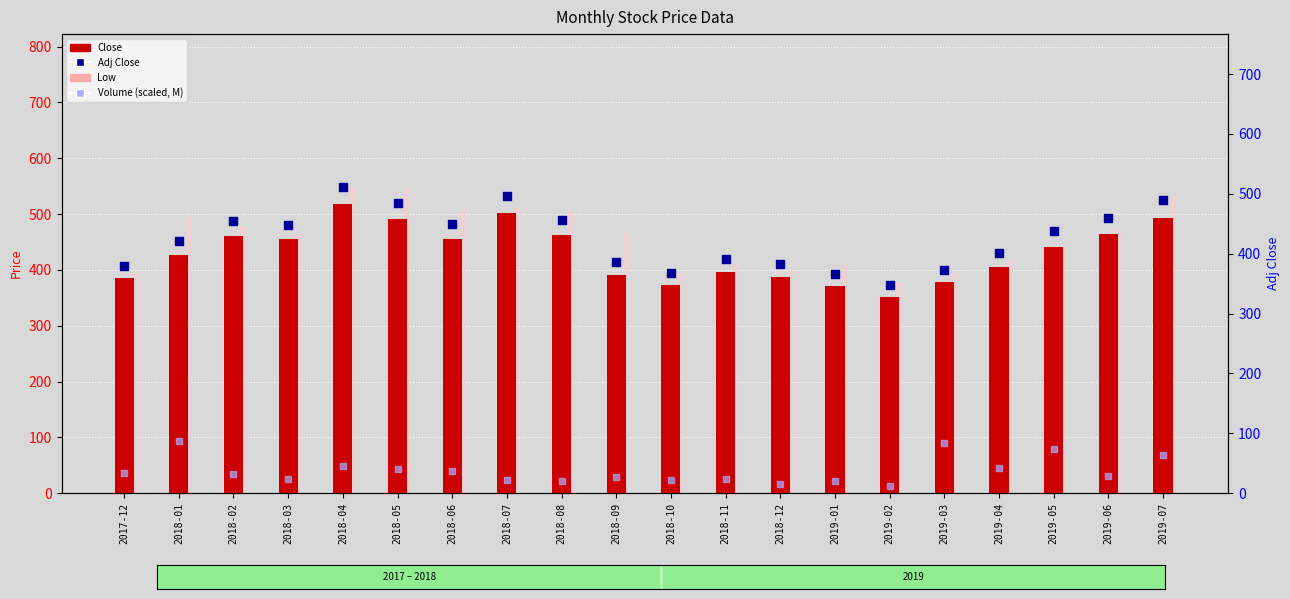

Which series reaches the maximum Y coordinate?

High